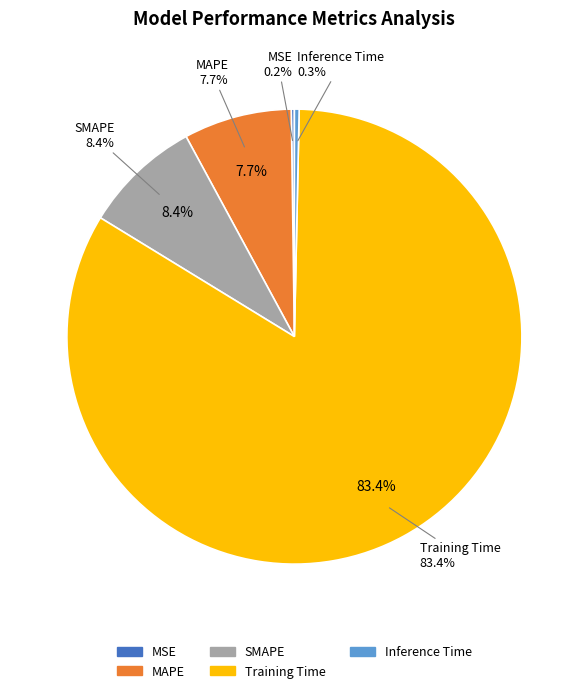

To the nearest percent, what percentage of the pie is SMAPE?

8%